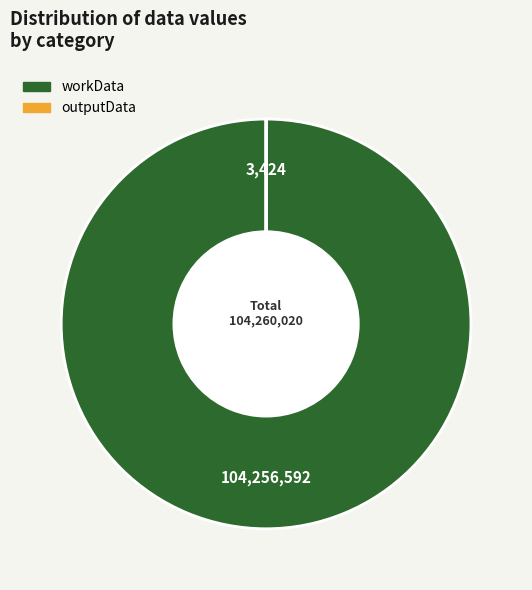

Does any single category account for the majority?

Yes